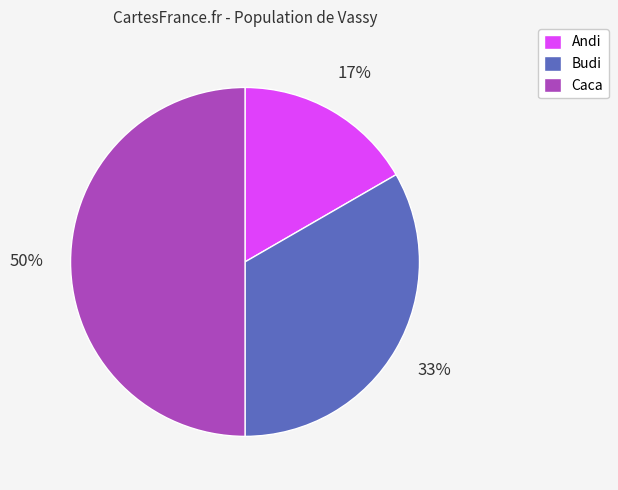

Does Andi account for over 50% of the chart?

No